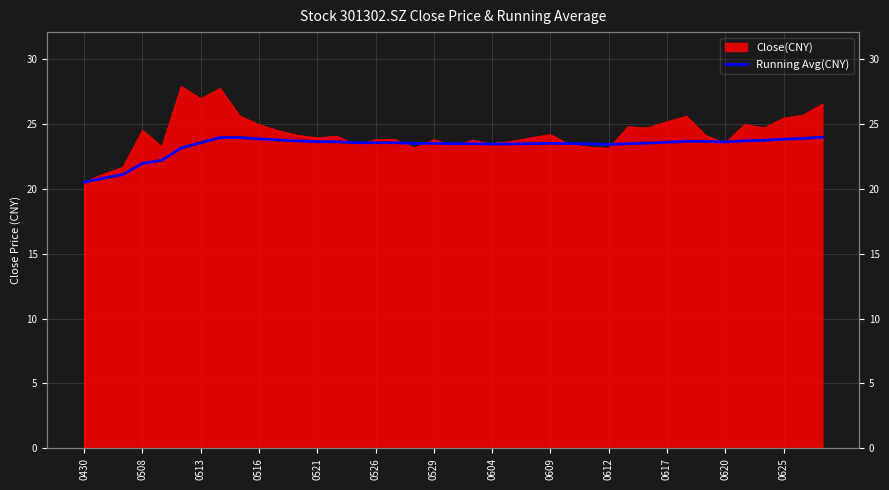

The chart shows a value of 42.0 at 20. True or false?

False